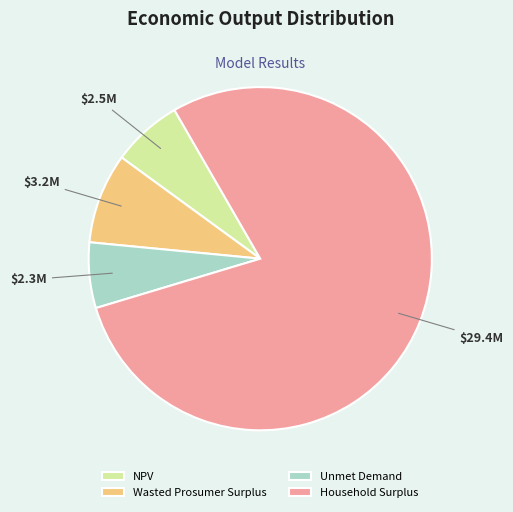

Which category accounts for the majority?

Household Surplus